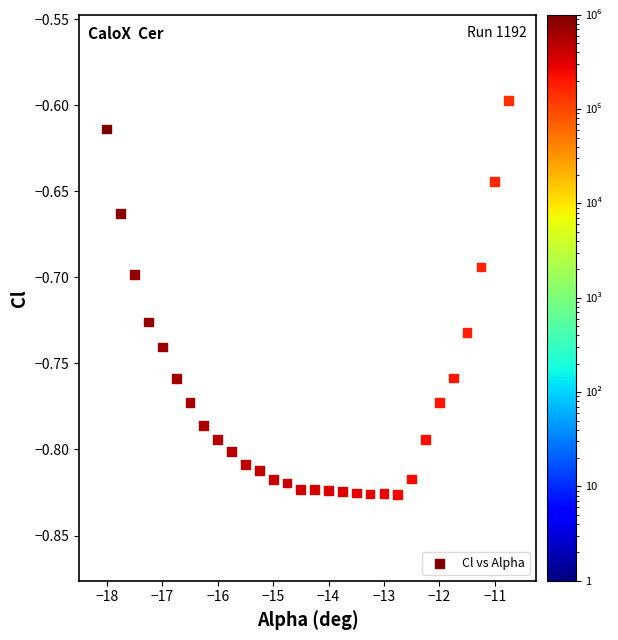

What is the range of X values (max minus min)?

7.2